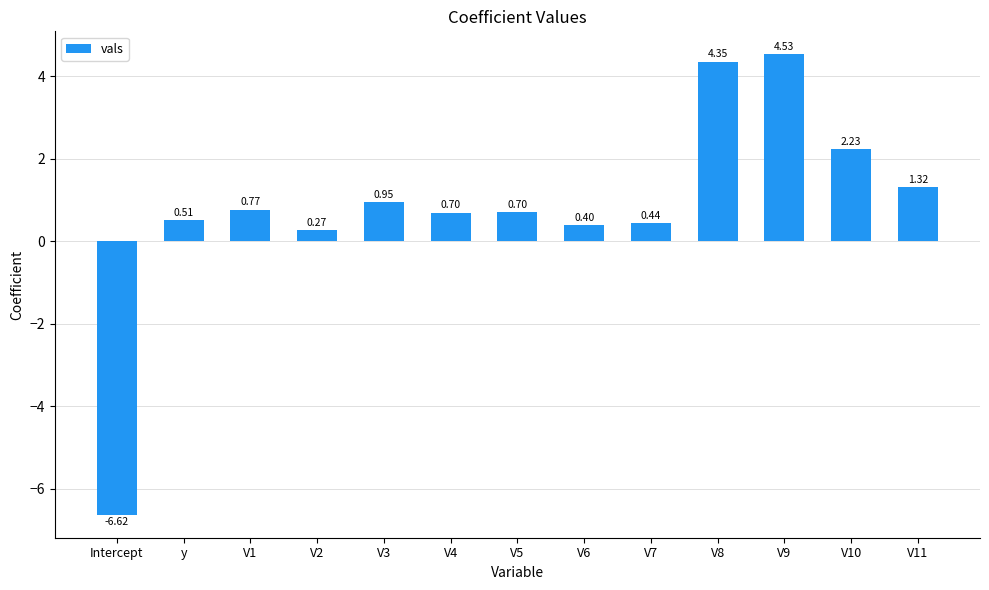

What is the sum of all values?

10.5